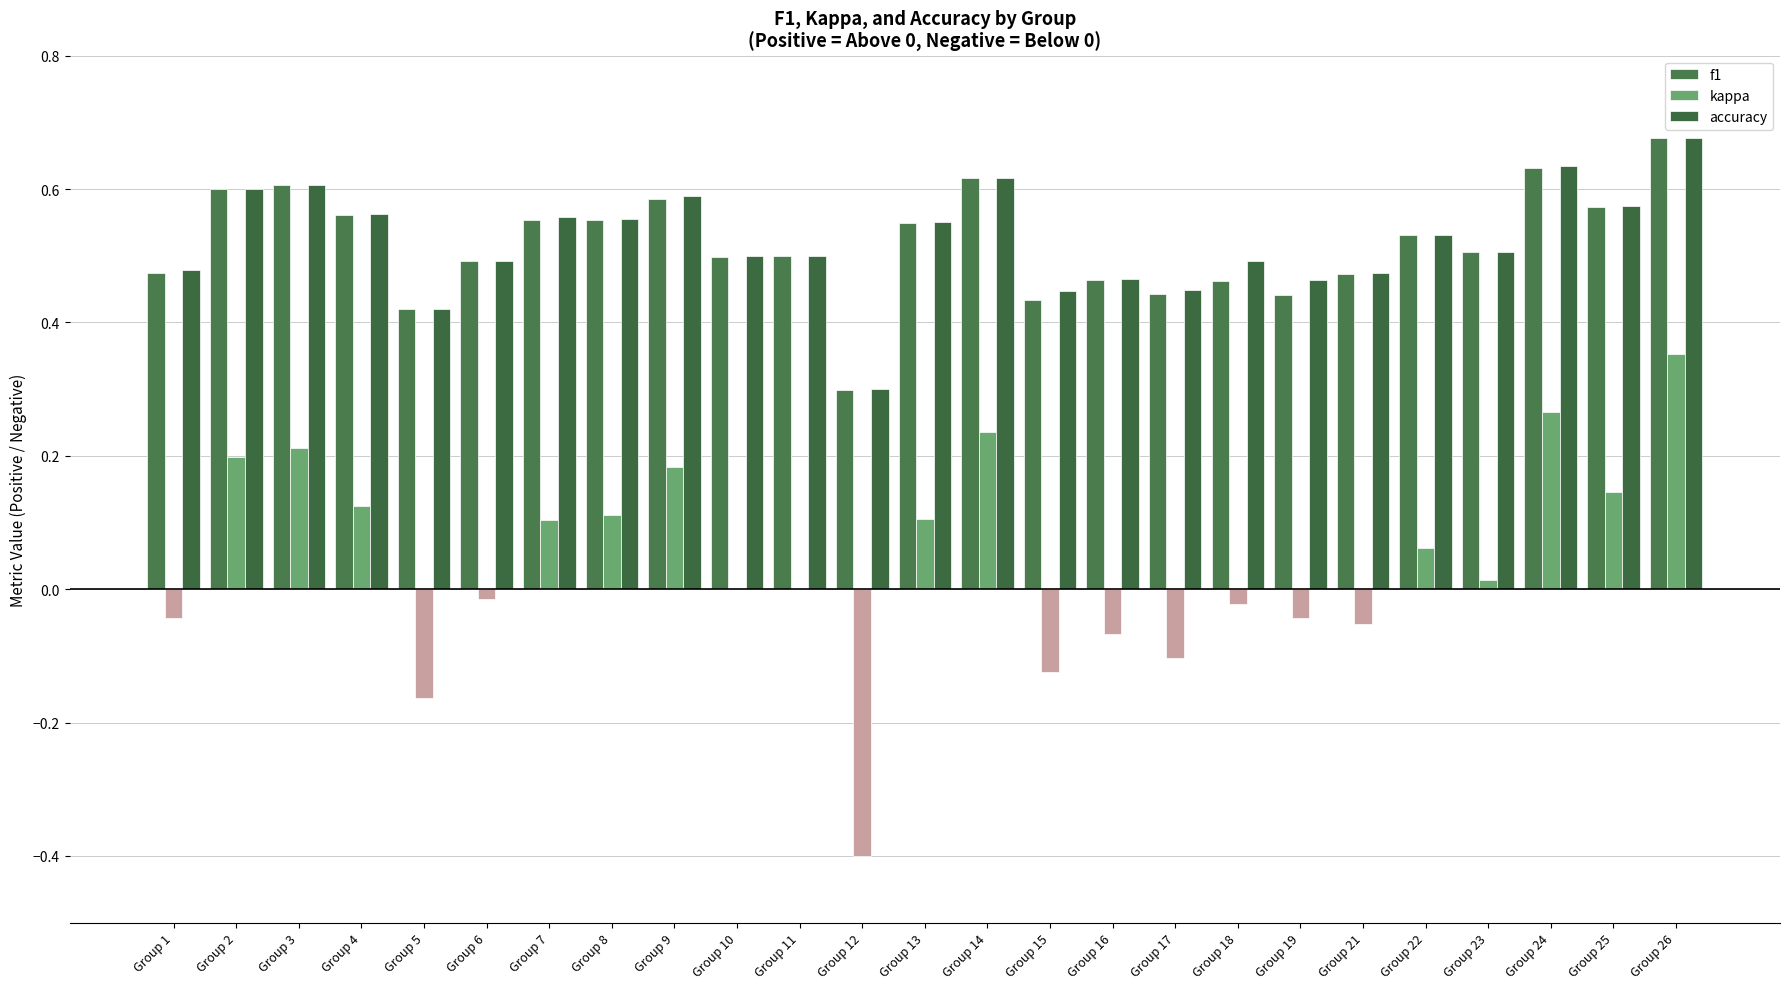

What is the difference between the accuracy values at Group 15 and Group 10?

0.1